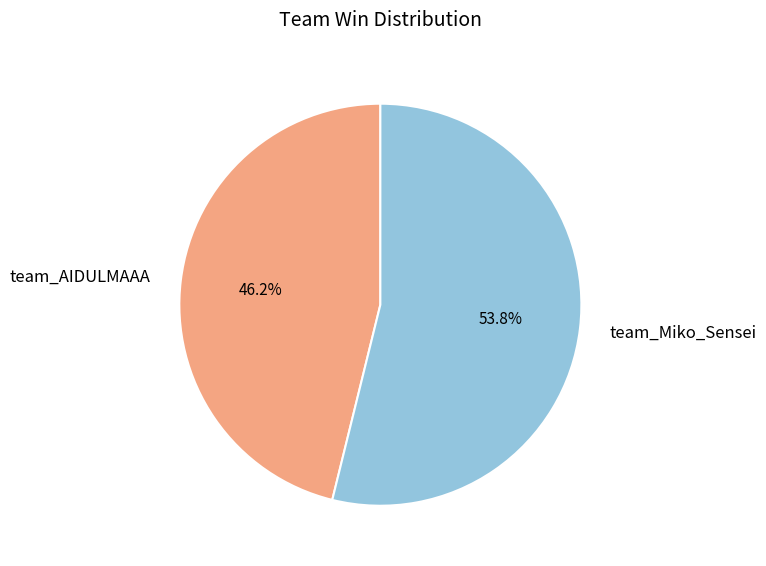

True or false: team_AIDULMAAA accounts for 46% of the total.

True